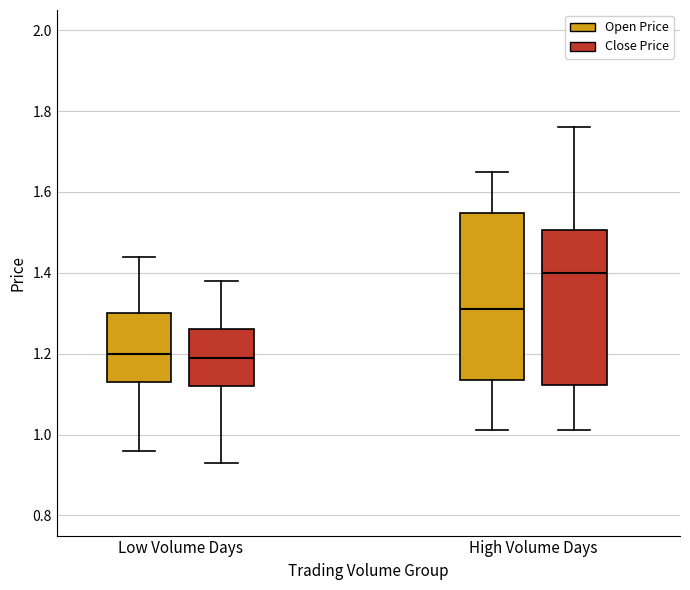

Comparing the boxes themselves (not the whiskers), which one is the tallest?

High Volume Days (Open Price)